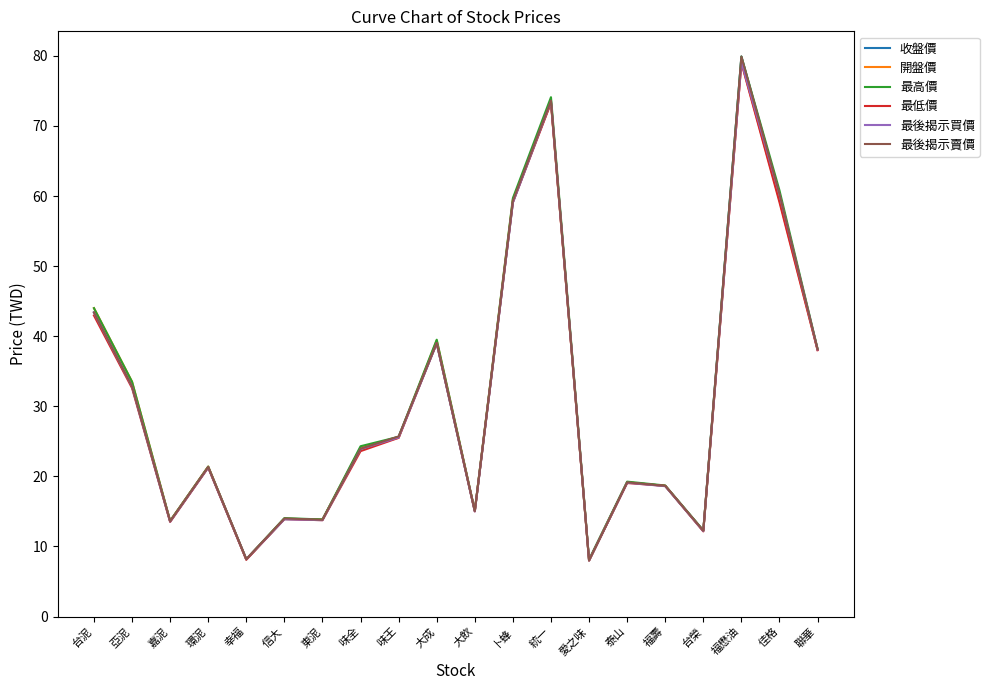

What is the sum of all 最低價 values?

615.5